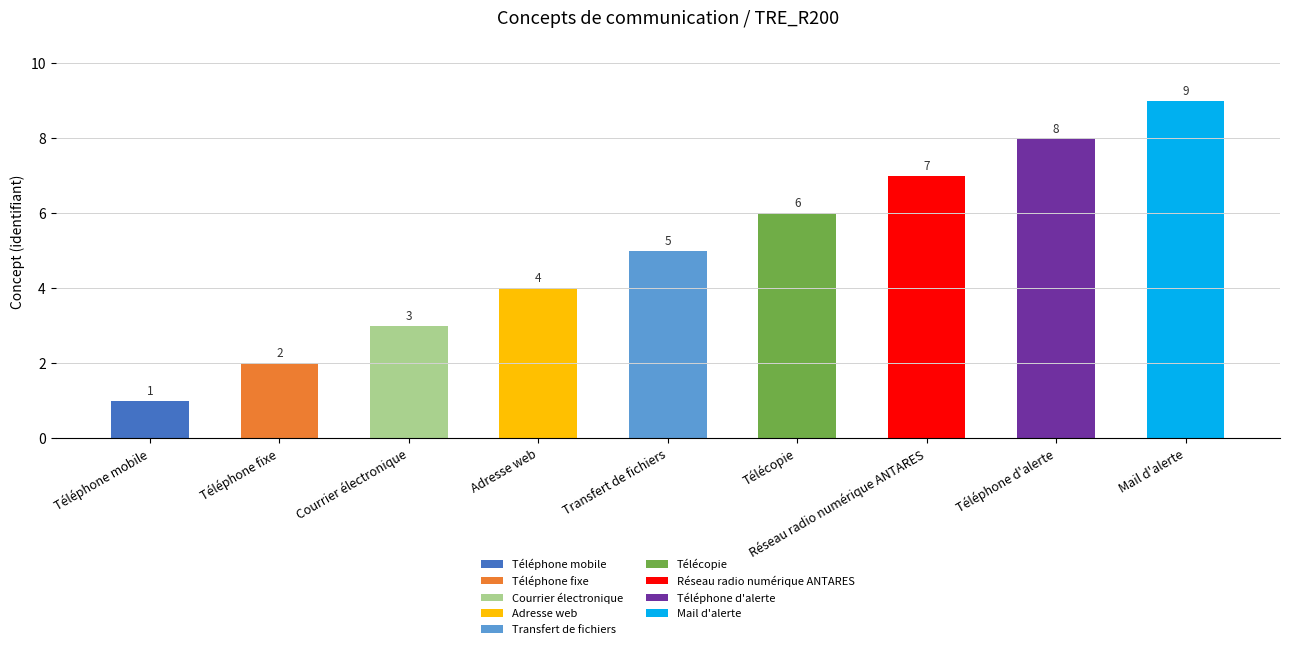

At which label is the value closest to 5?

Transfert de fichiers